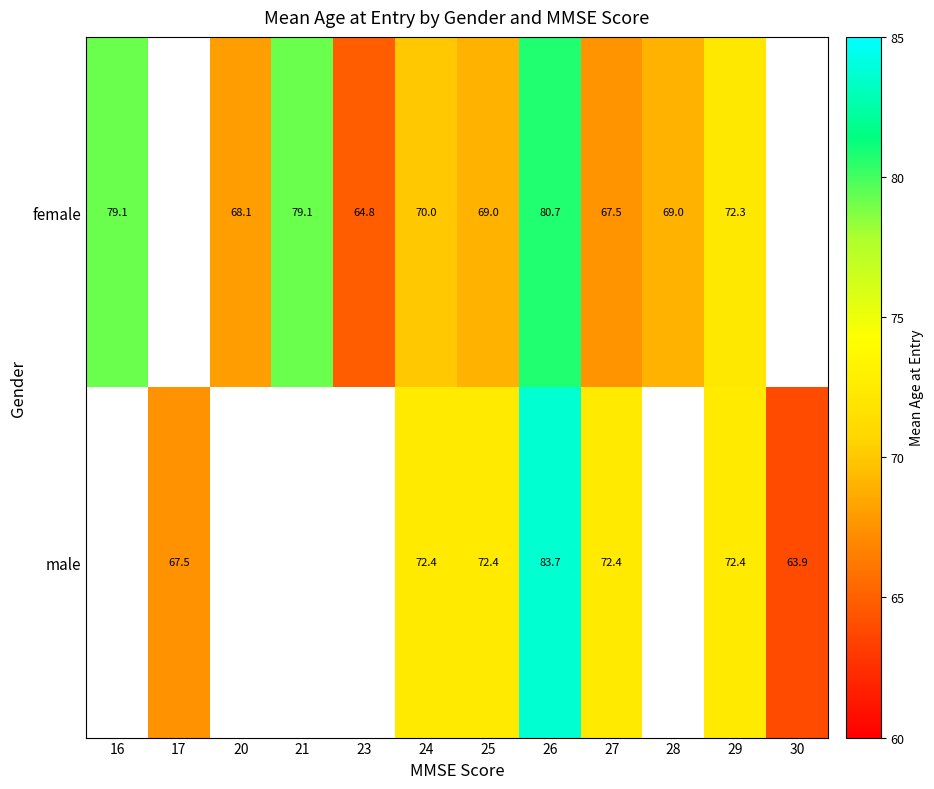

At 26, list the series in order from largest to smallest.

male, female